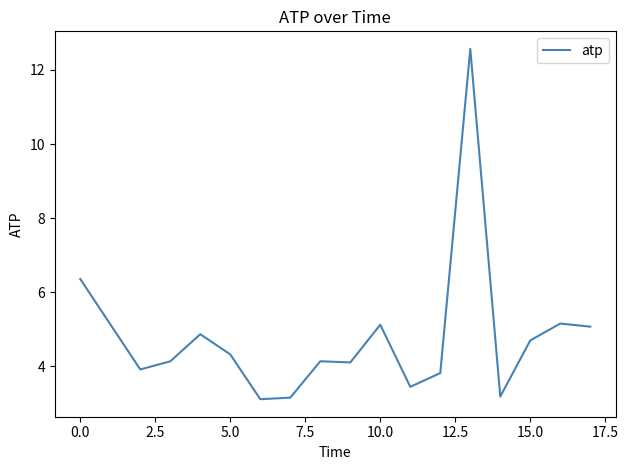

What is the smallest value displayed?

3.1